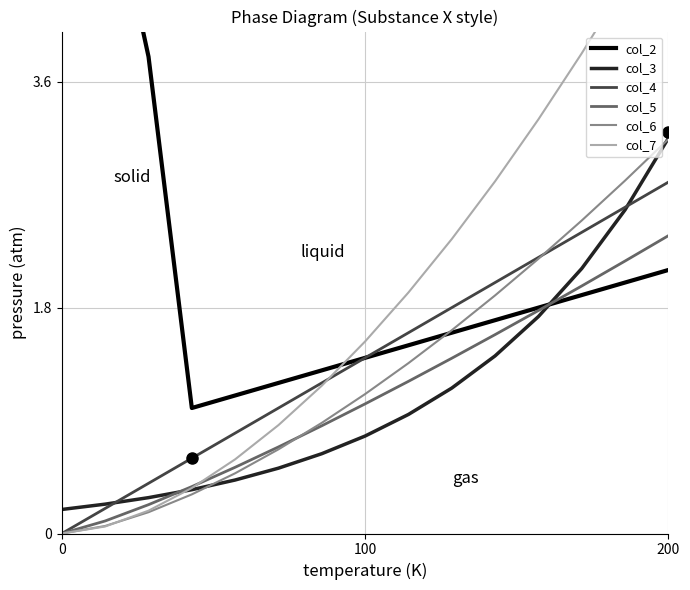

What is the approximate value of col_2 at 11?

1.8